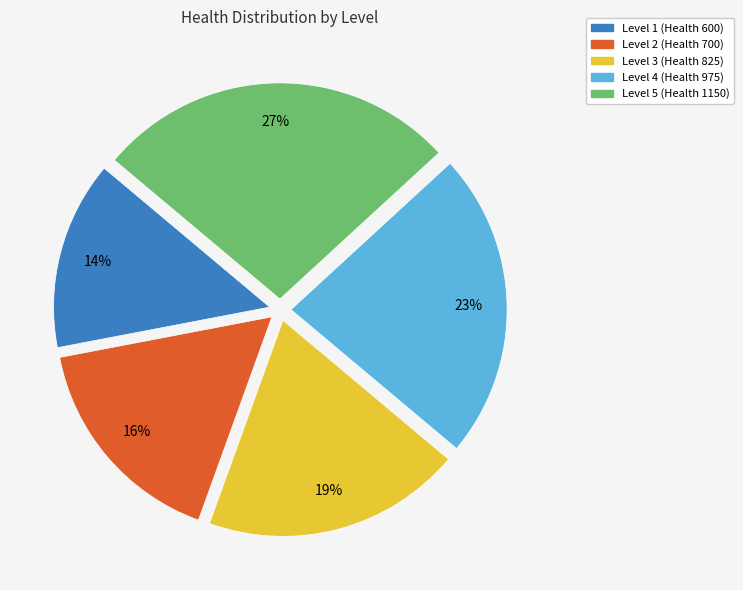

The Level 1 (Health 600) slice represents 1% of the pie. True or false?

False